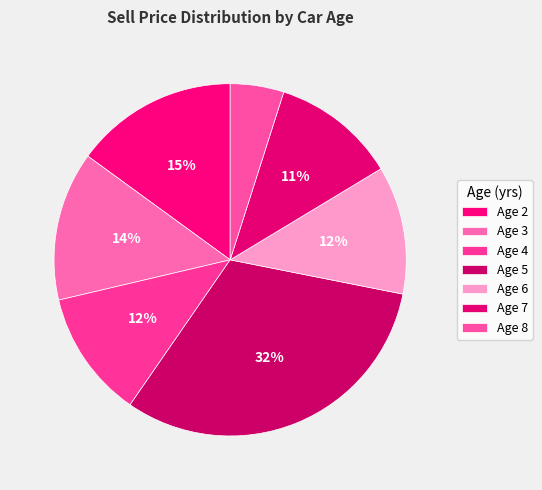

Count the number of slices in the pie.

7